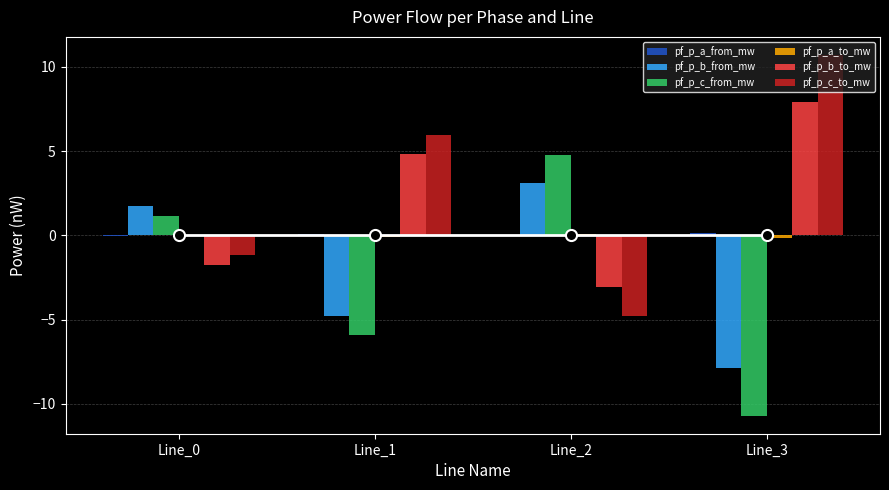

Reading left to right, extract all data points from this chart.

pf_p_a_from_mw: Line_0=-0.0	Line_1=0.1	Line_2=-0.1	Line_3=0.2
pf_p_b_from_mw: Line_0=1.7	Line_1=-4.8	Line_2=3.1	Line_3=-7.9
pf_p_c_from_mw: Line_0=1.2	Line_1=-5.9	Line_2=4.8	Line_3=-10.7
pf_p_a_to_mw: Line_0=0.0	Line_1=-0.1	Line_2=0.1	Line_3=-0.2
pf_p_b_to_mw: Line_0=-1.7	Line_1=4.8	Line_2=-3.1	Line_3=7.9
pf_p_c_to_mw: Line_0=-1.2	Line_1=5.9	Line_2=-4.8	Line_3=10.7